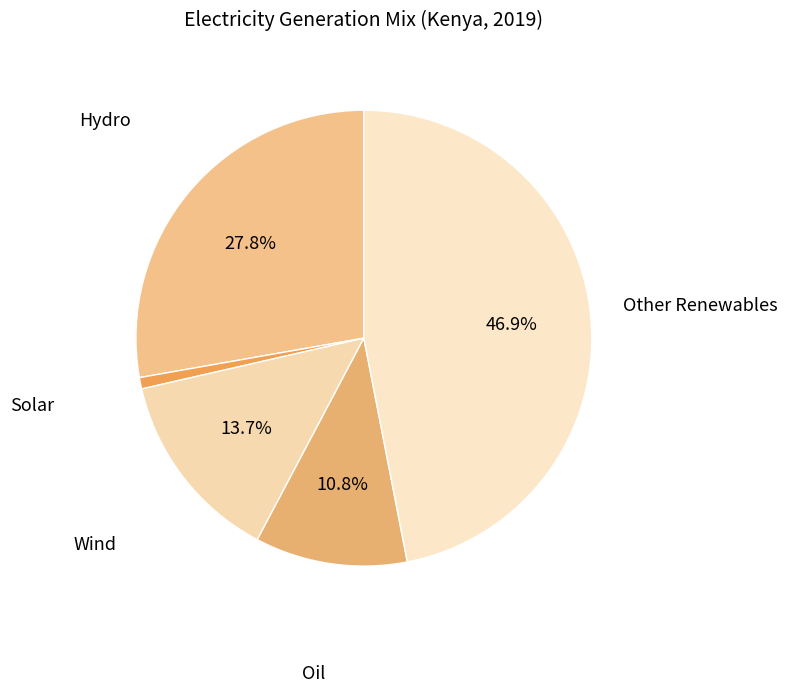

To the nearest percent, what portion does Hydro represent?

28%